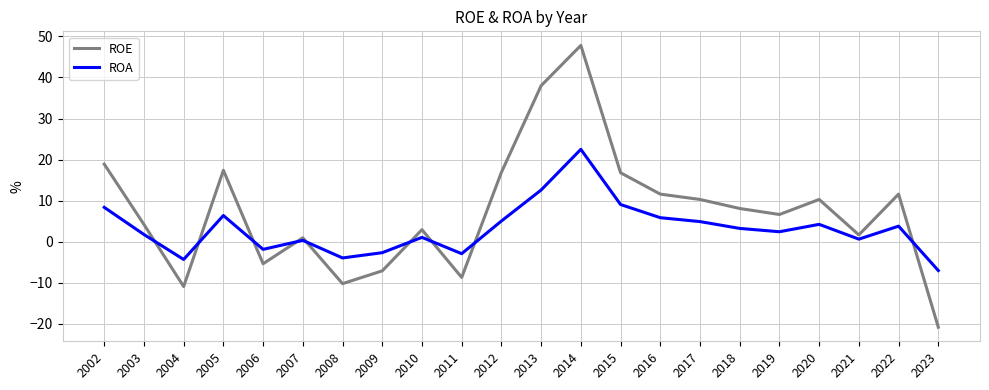

Where do ROE and ROA first cross each other?

2003 and 2004